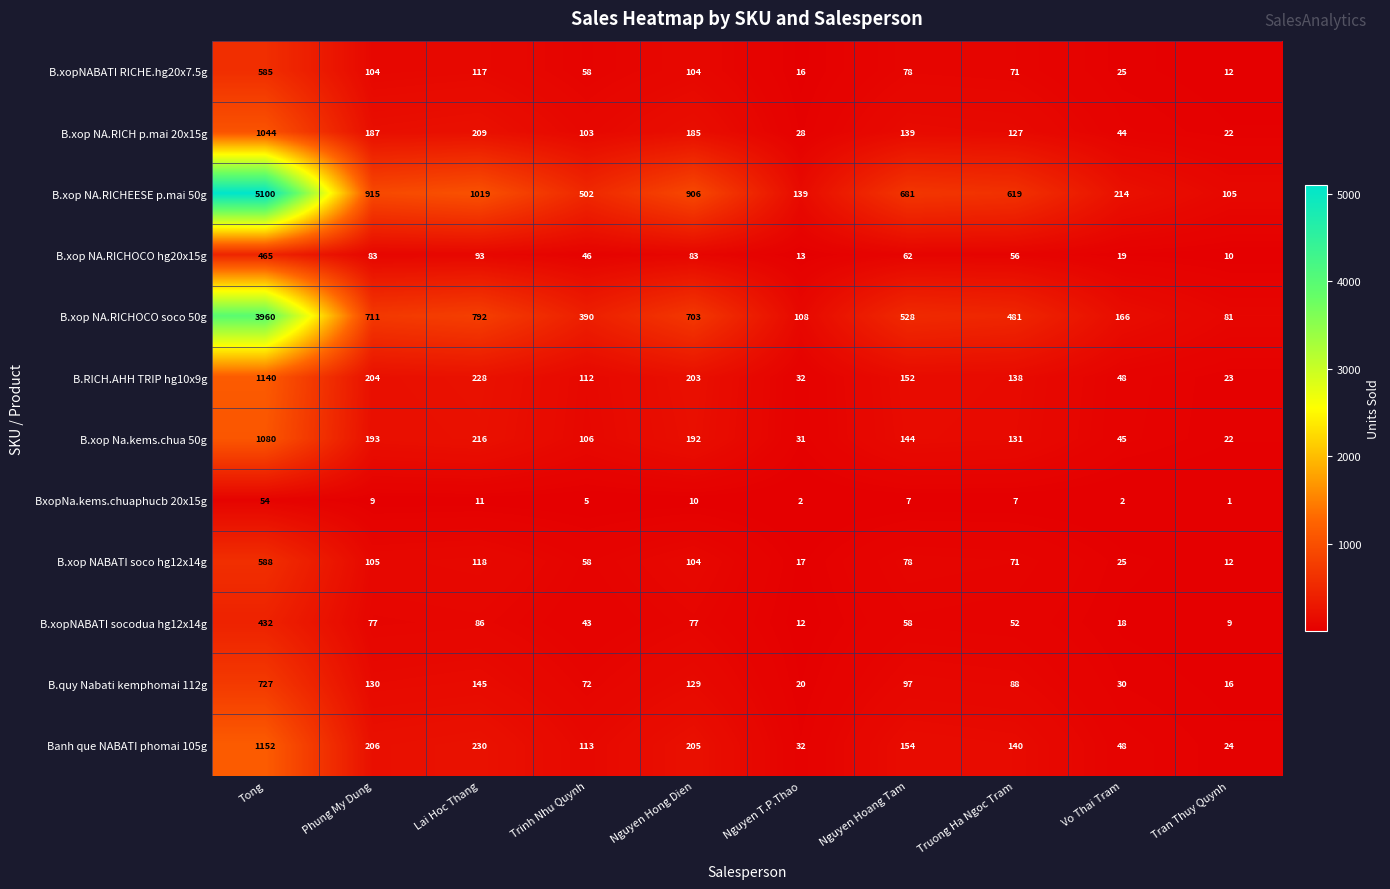

Which series changed the most between Lai Hoc Thang and Tran Thuy Quynh?

B.xop NA.RICHEESE p.mai 50g